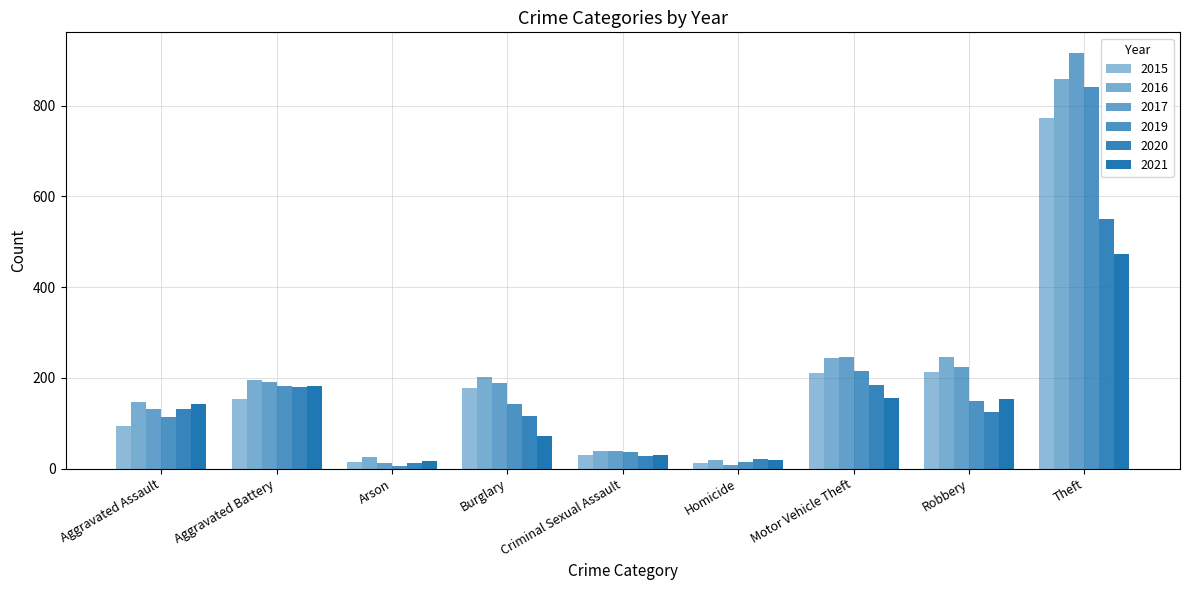

What is the difference between the maximum and minimum values in the 2015 series?

761